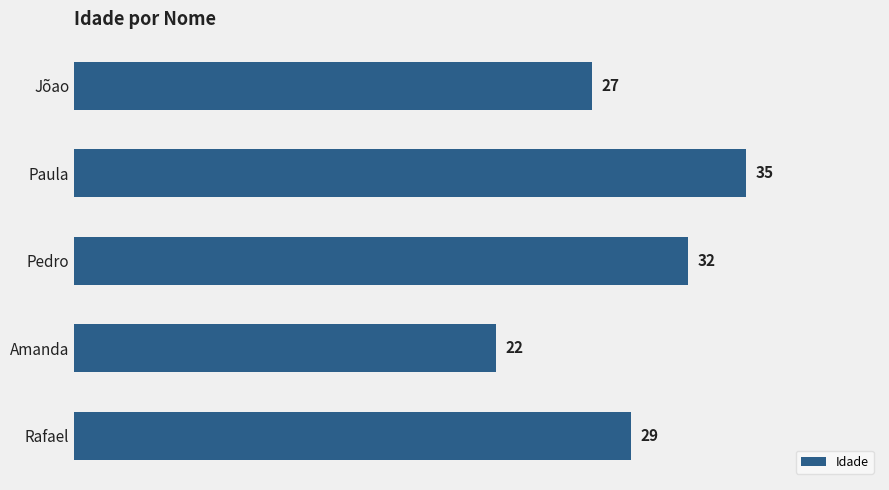

At which category does the chart reach its peak across all series?

Paula